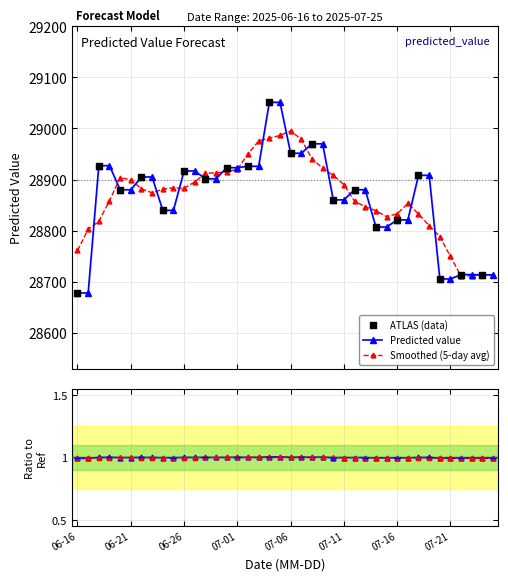

What is the ratio of the value at 2025-07-02 to the value at 2025-07-05?

1.0